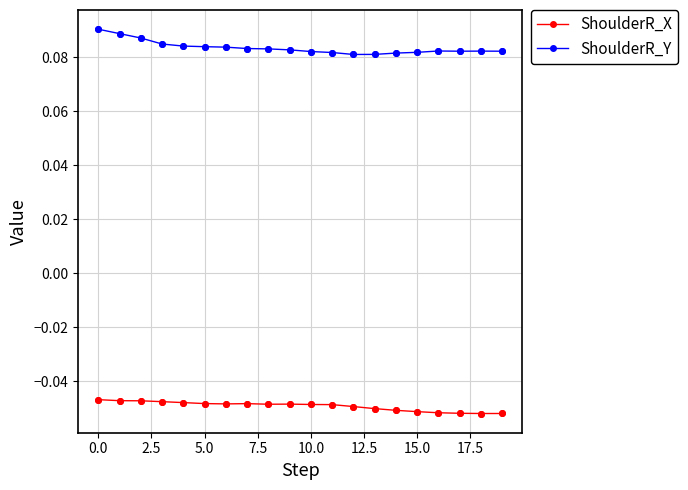

What are all the series names shown in the legend?

ShoulderR_X, ShoulderR_Y